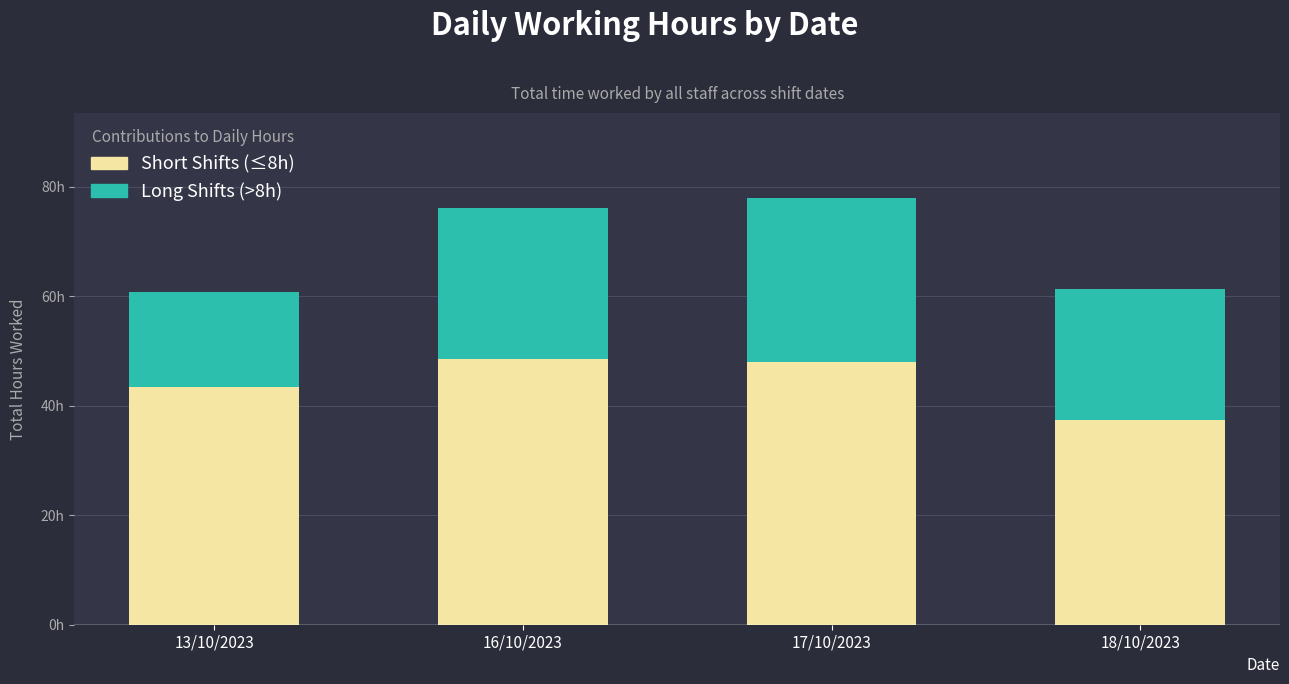

What are all the series names shown in the legend?

Short Shifts (≤8h), Long Shifts (>8h)